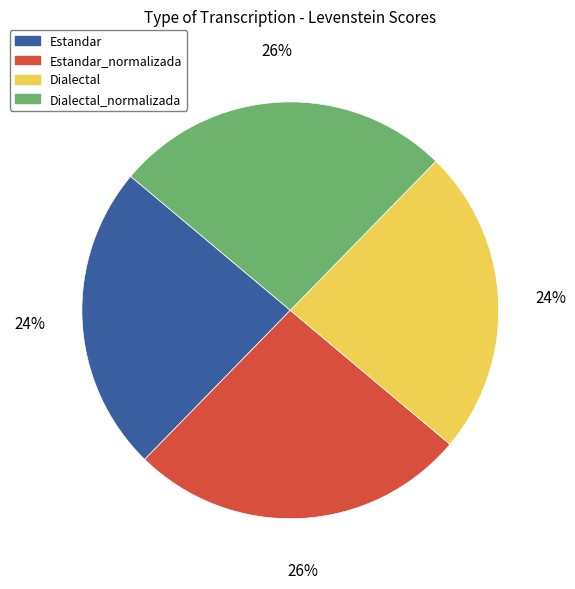

Between Estandar_normalizada and Dialectal, which is larger?

Estandar_normalizada